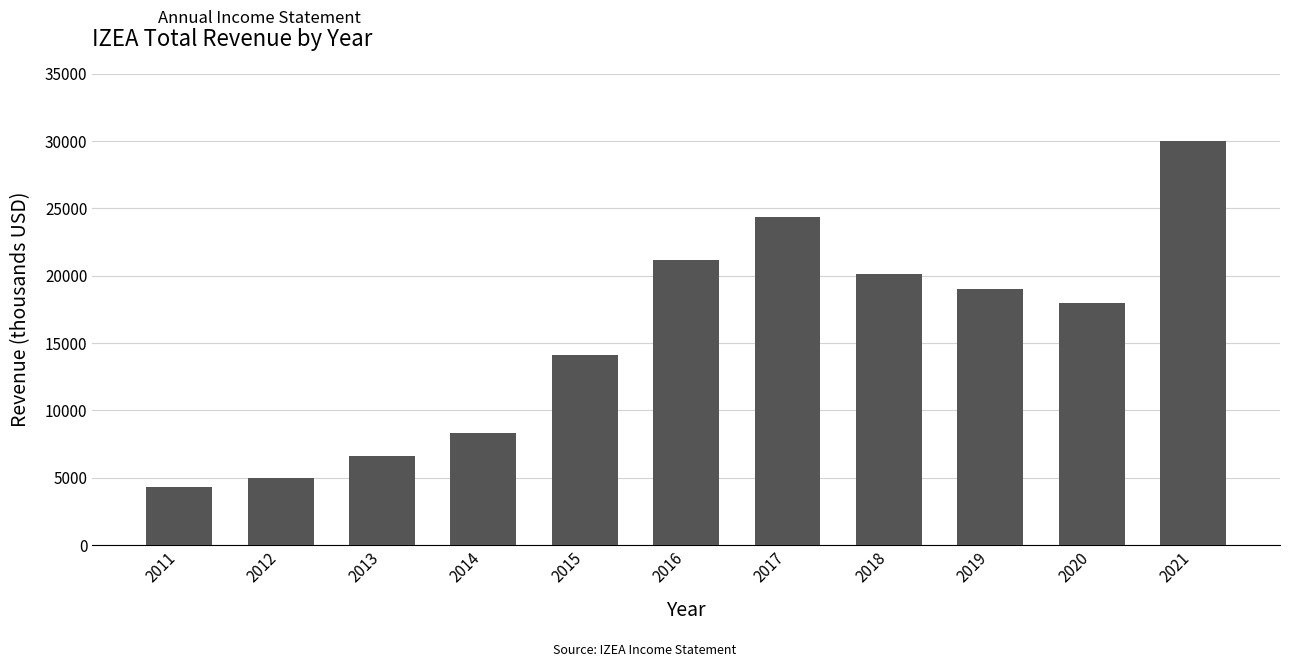

Between 2019 and 2011, which is larger?

2019